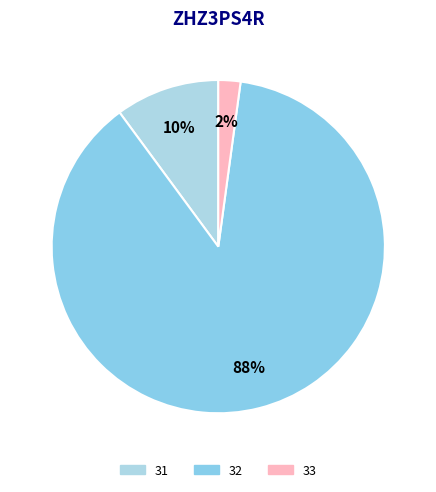

To the nearest percent, what percentage of the pie is 32?

88%